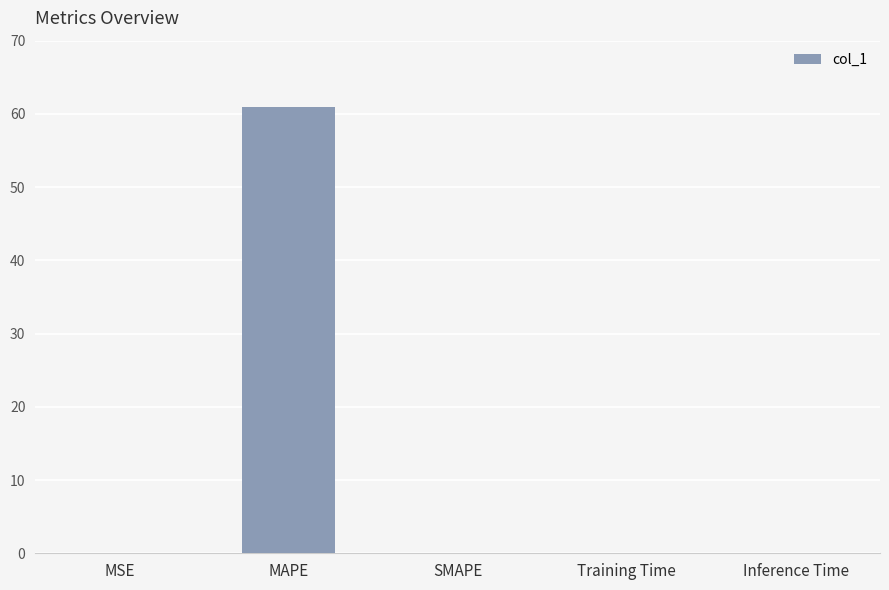

What is the maximum value shown in the chart?

61.0